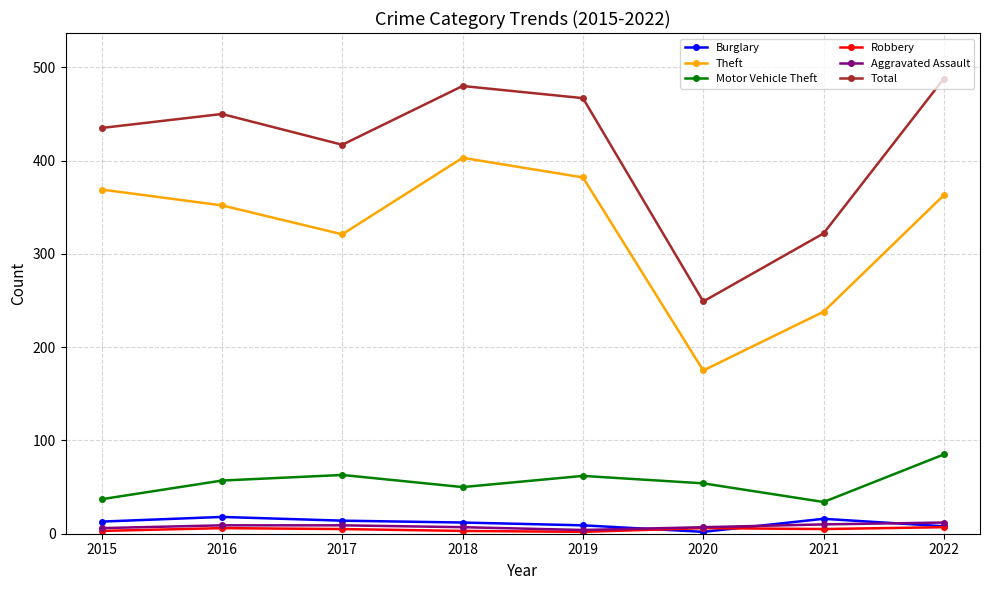

What is the difference between the Motor Vehicle Theft values at 2021 and 2019?

28